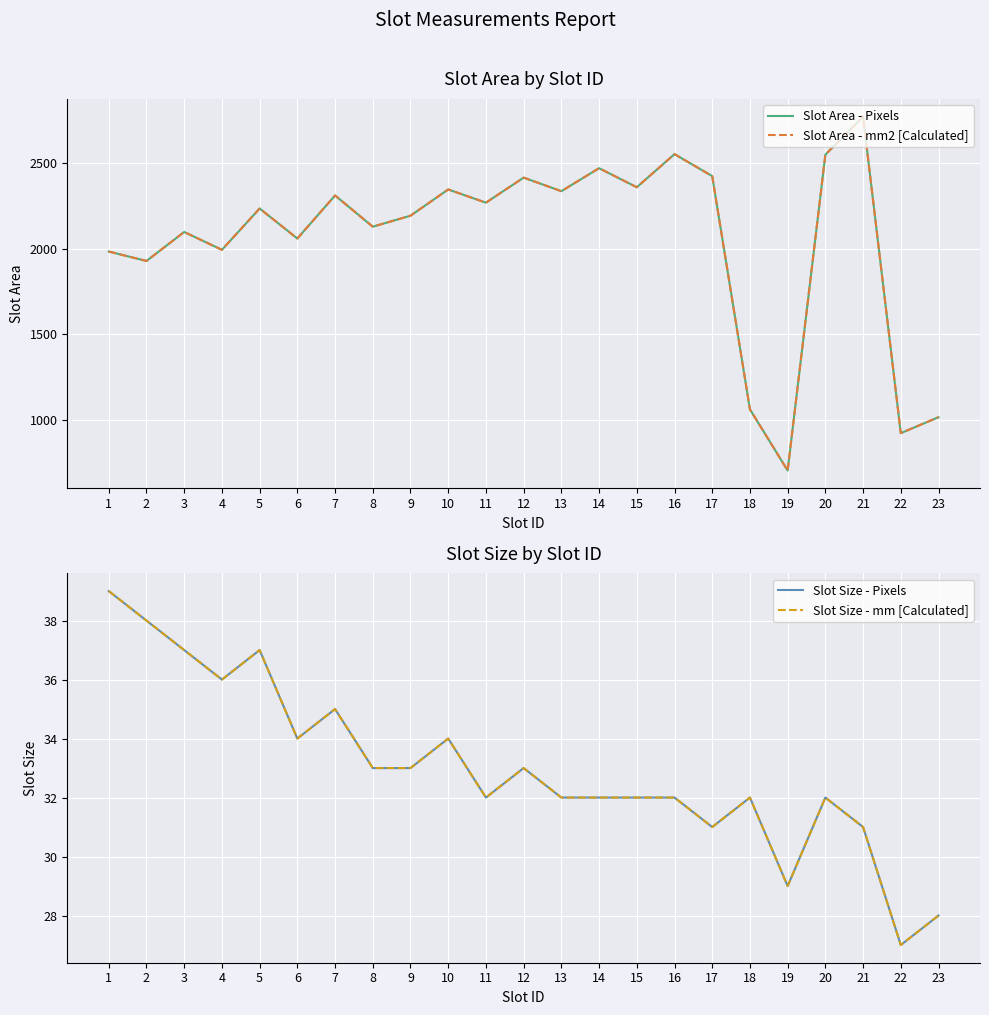

Is the value of Slot Size - Pixels at 14 greater than the value of Slot Area - mm2 [Calculated] at 1?

No